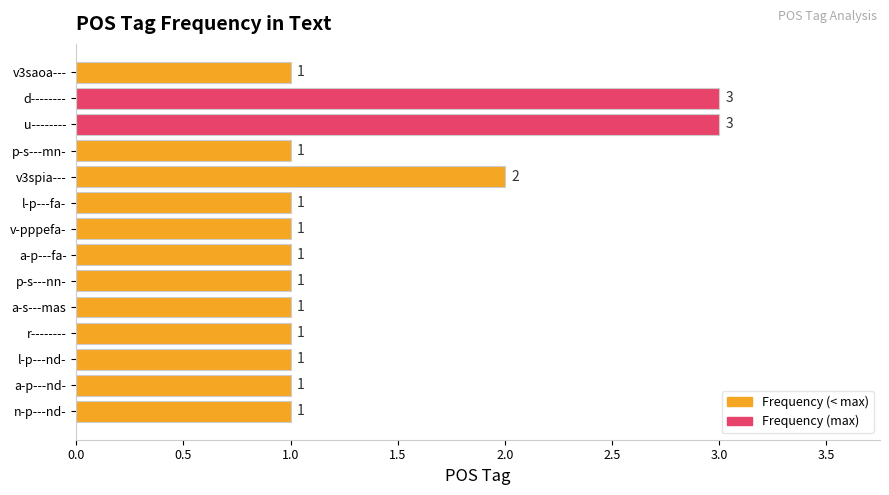

Reading top to bottom, what are all the values shown in this chart?

1	3	3	1	2	1	1	1	1	1	1	1	1	1